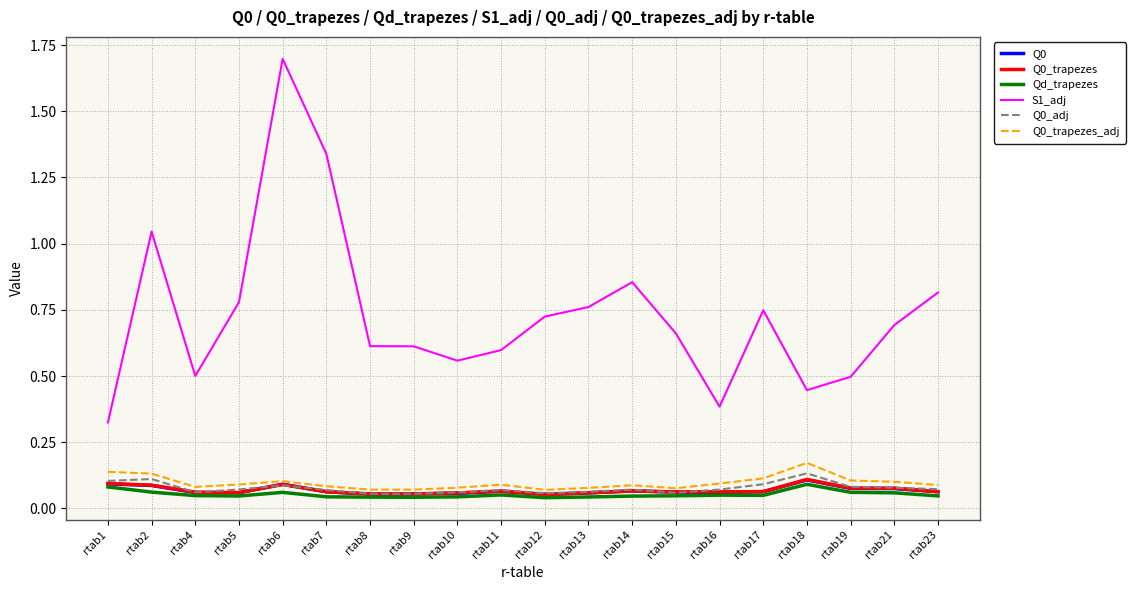

At which category does the chart reach its peak across all series?

rtab6